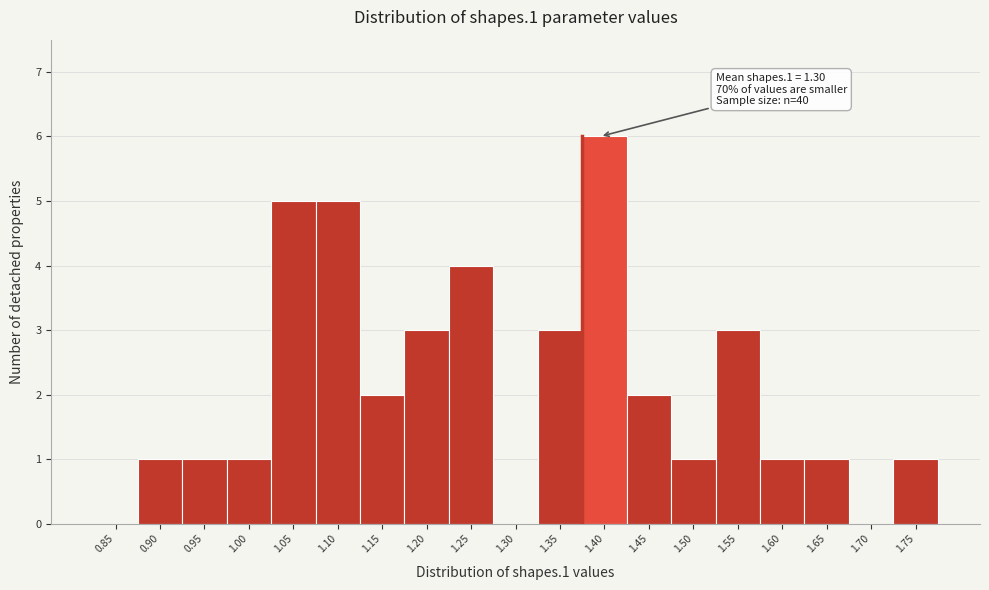

Reading left to right, extract all data points from this chart.

0.85=0	0.90=1	0.95=1	1.00=1	1.05=5	1.10=5	1.15=2	1.20=3	1.25=4	1.30=0	1.35=3	1.40=6	1.45=2	1.50=1	1.55=3	1.60=1	1.65=1	1.70=0	1.75=1